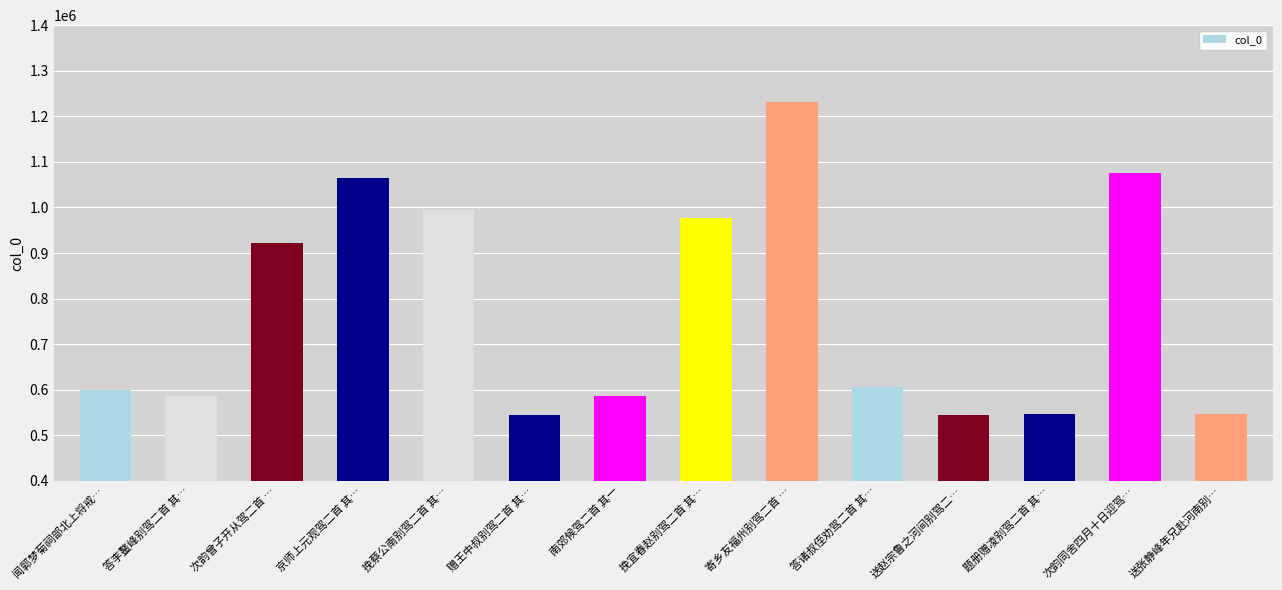

What is the difference between the values at 送张静峰年兄赴河南别… and 答李鳌峰别驾二首 其…?

38643